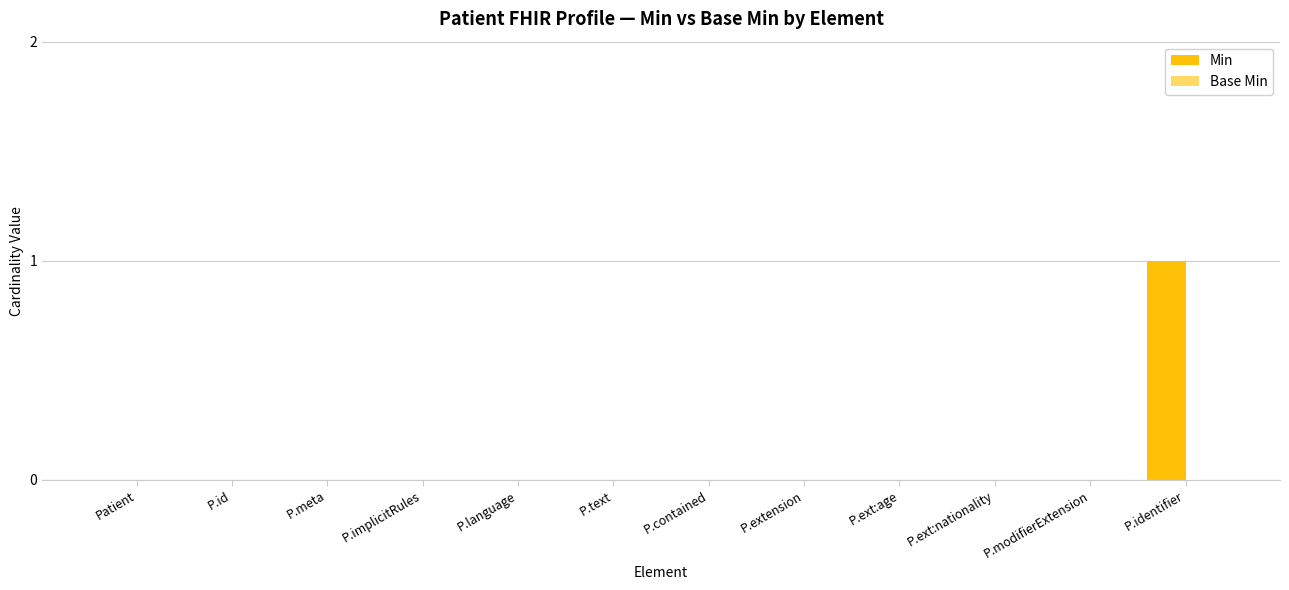

The chart shows a value of 0 at Patient. True or false?

True